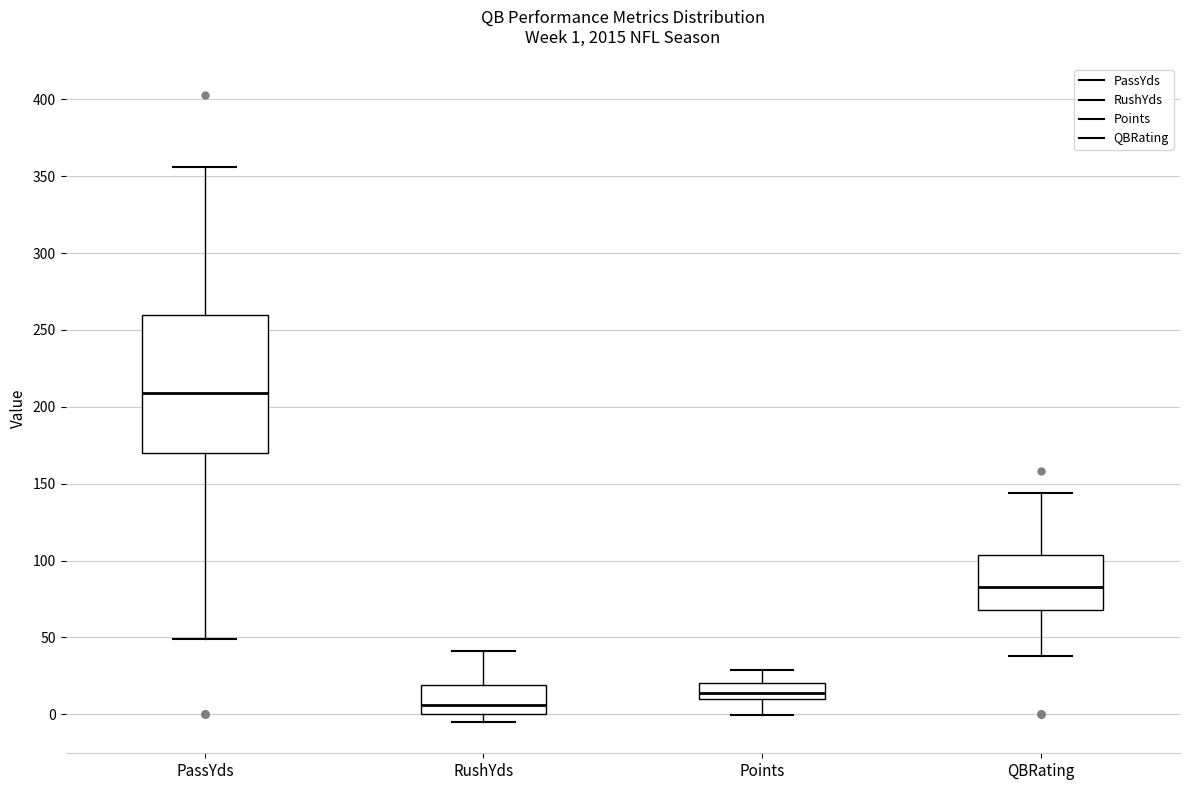

Which box is the tallest, from its lower edge to its upper edge?

PassYds